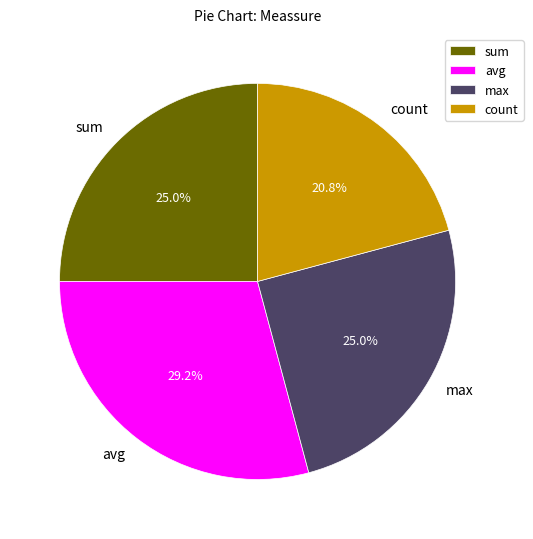

How many segments does this pie chart have?

4